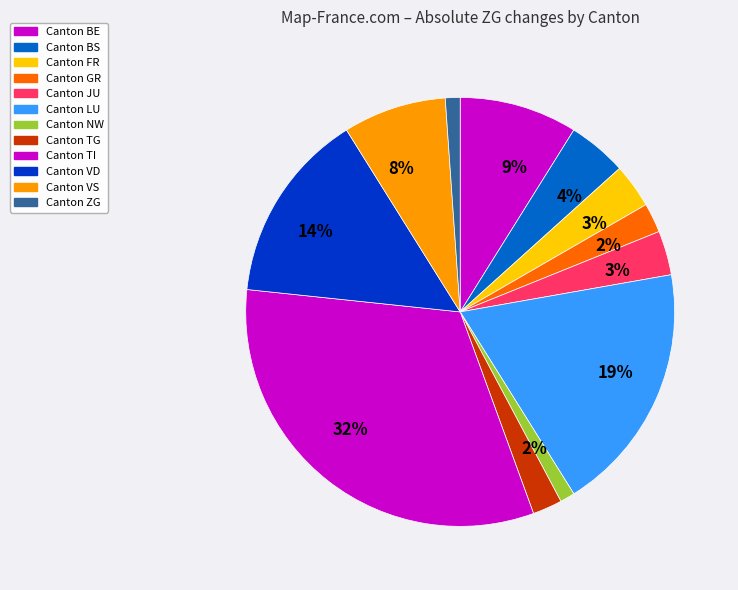

How many slices are in this pie chart?

12